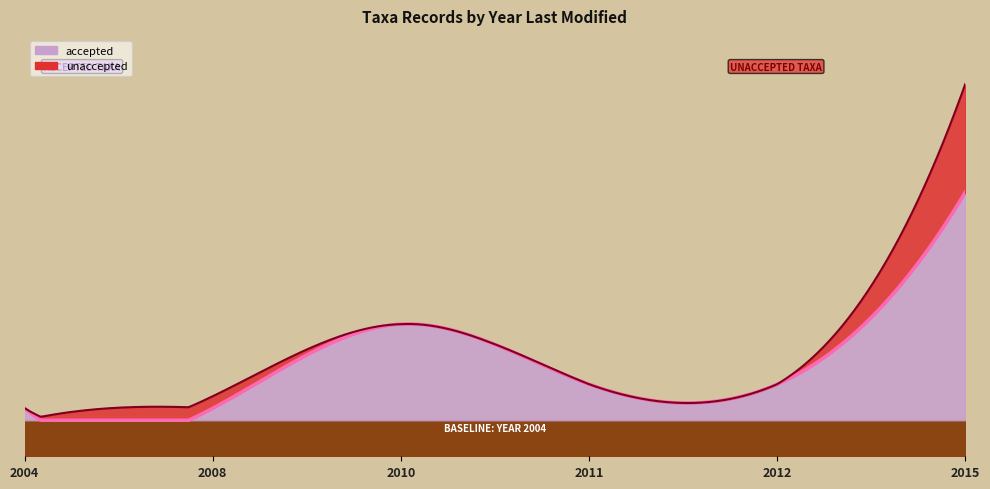

What is the difference between the maximum and minimum values in the unaccepted series?

9